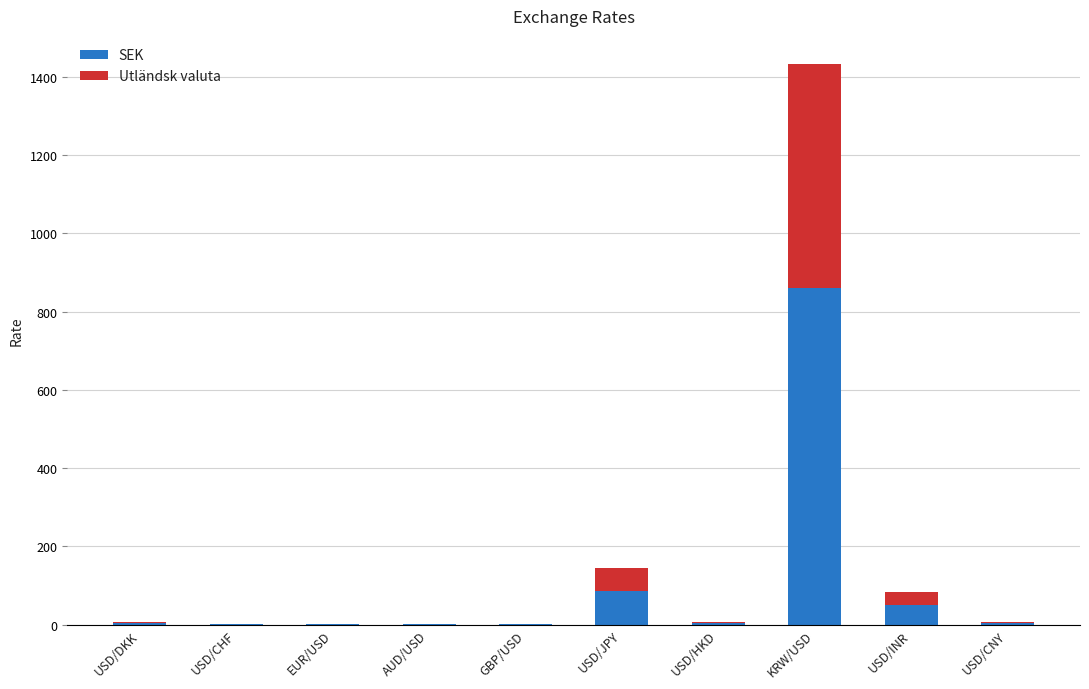

What value does the SEK series have at USD/INR?

49.5